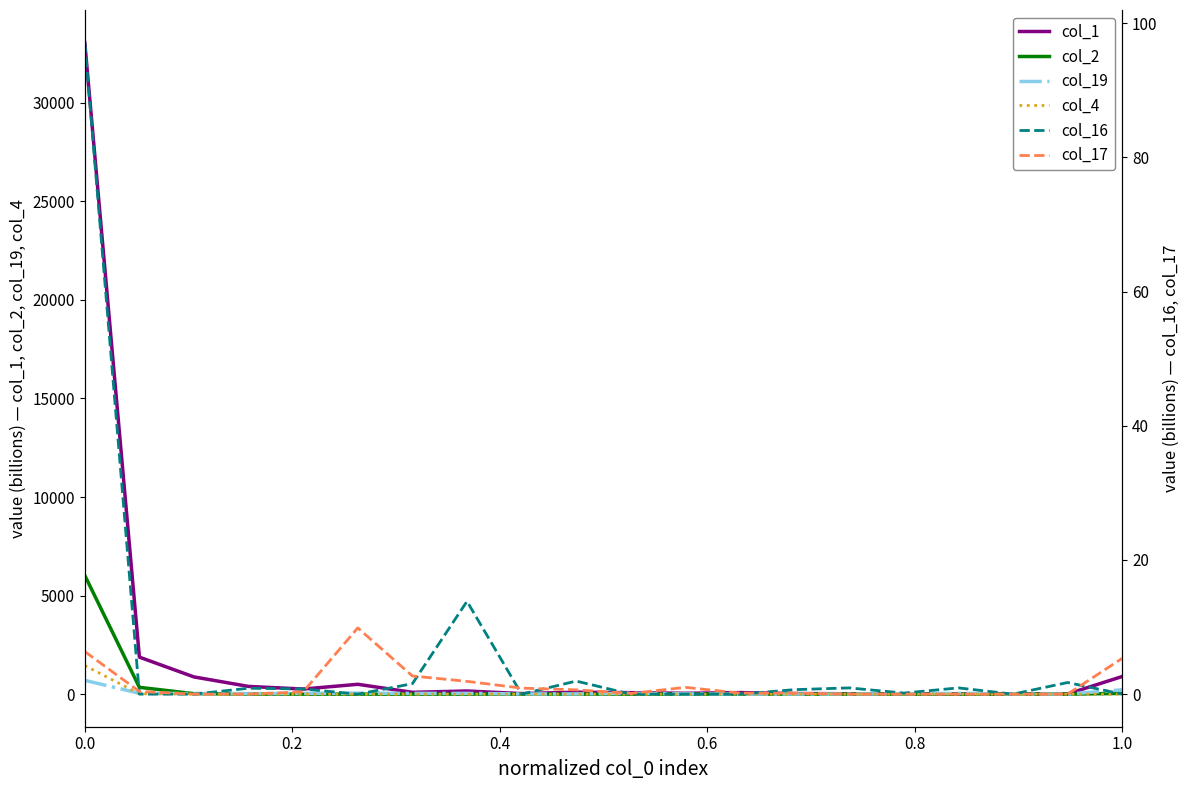

What are all the series names shown in the legend?

col_1, col_2, col_19, col_4, col_16, col_17